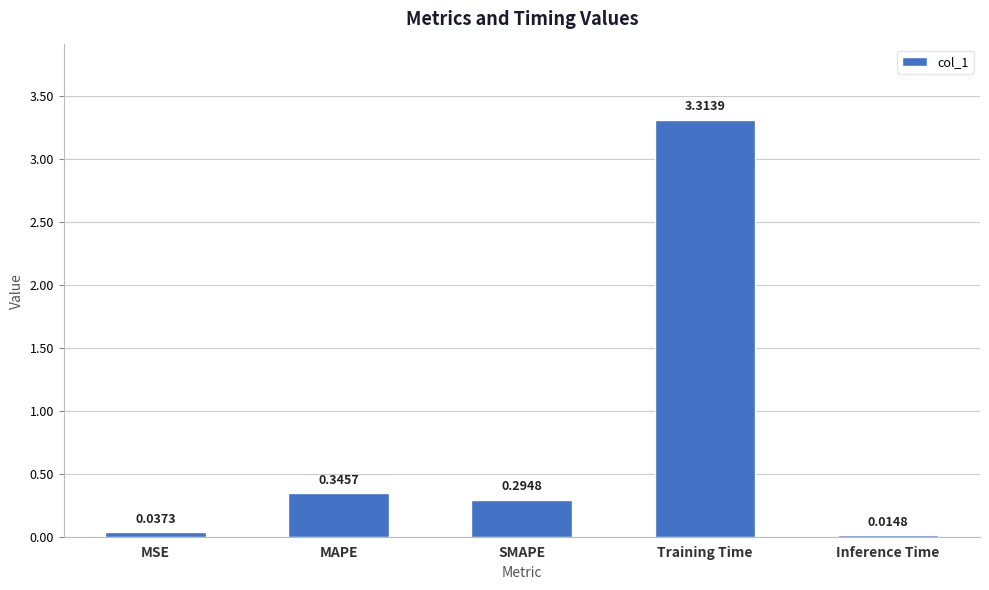

Rank the categories by value from highest to lowest.

Training Time, MAPE, SMAPE, MSE, Inference Time